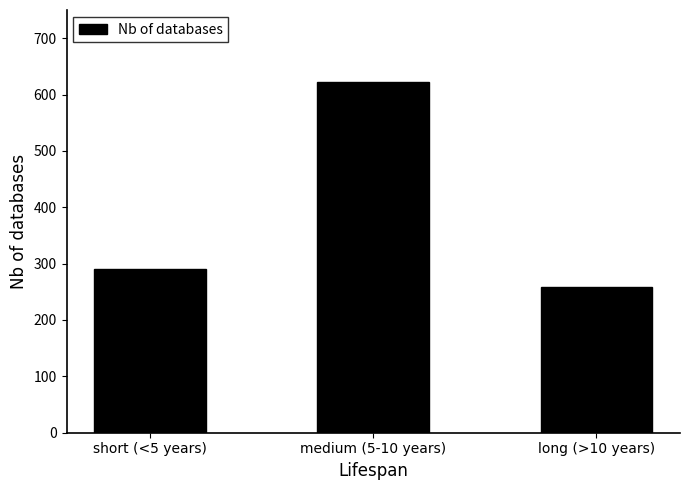

True or false: the data shows 411 at long (>10 years).

False